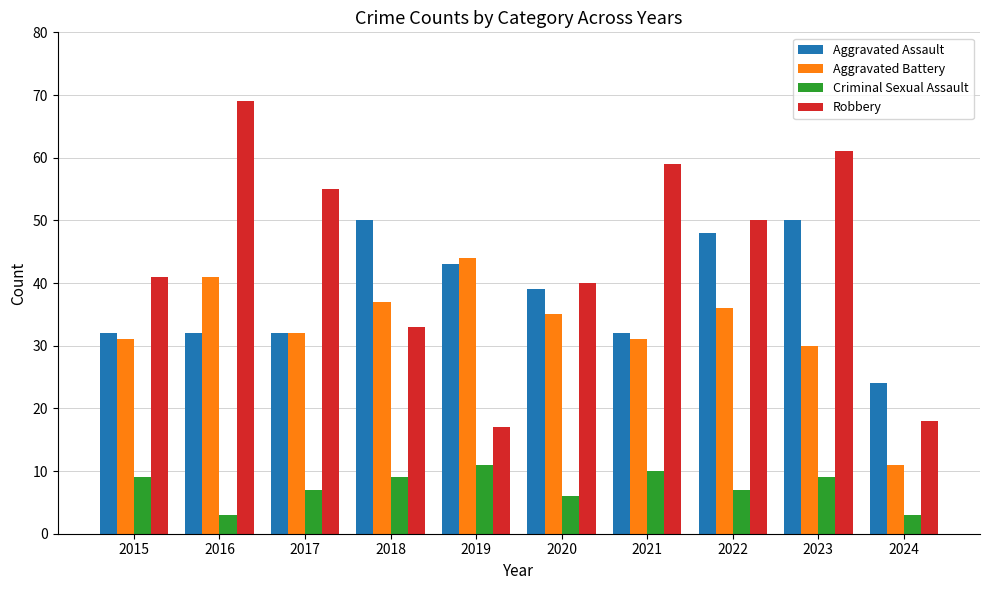

Where does the Aggravated Assault series first go above 39?

2018